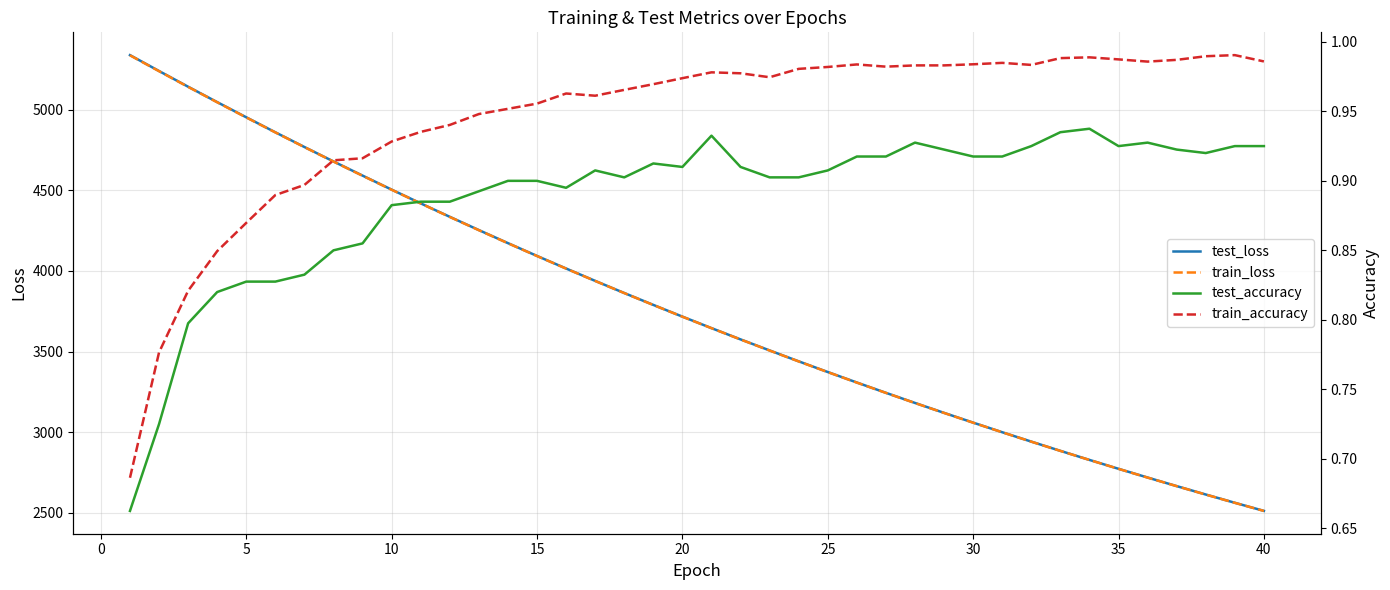

The value of test_loss at 35 is 2772.1. True or false?

True